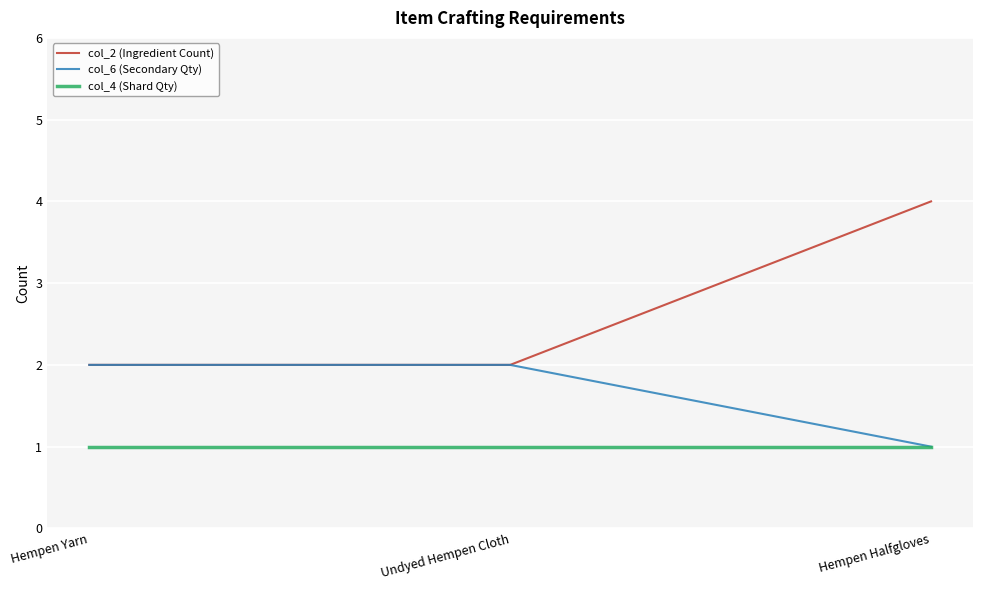

What is the difference between the highest and lowest values at Hempen Yarn?

1